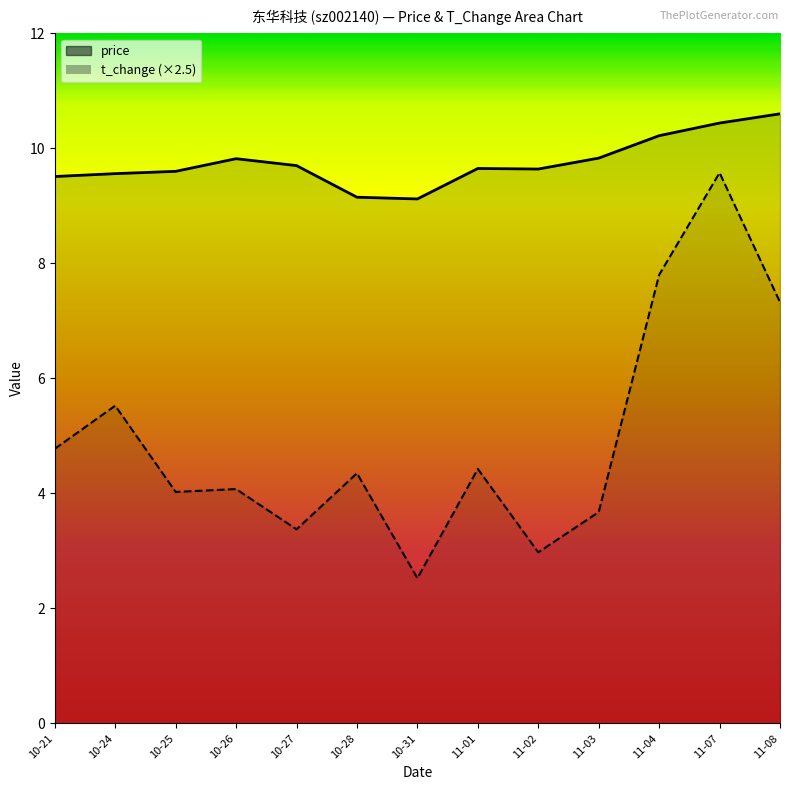

What is the sum of the price values at 11-01 and 10-26?

19.5